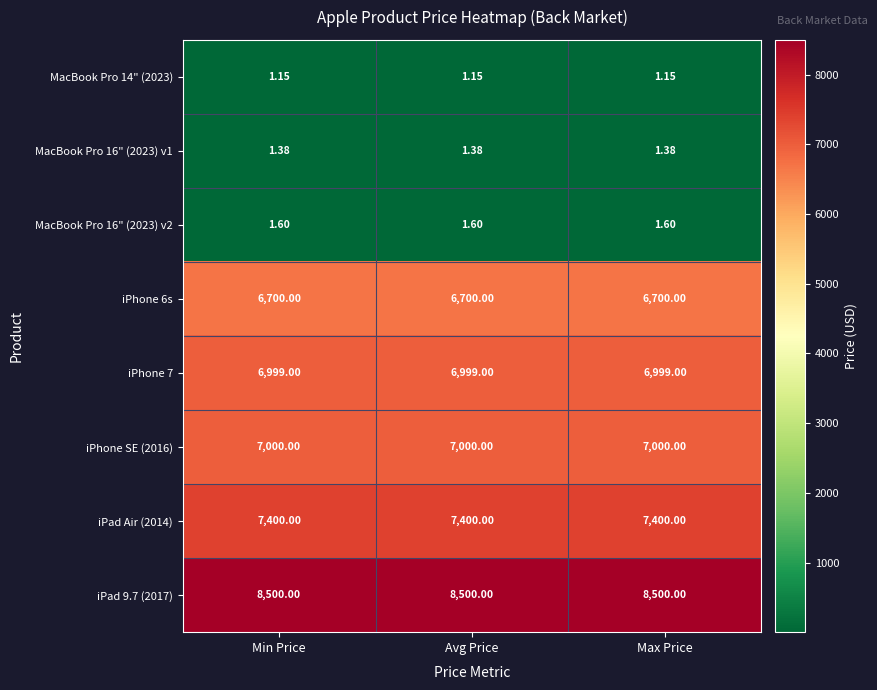

Is the value of MacBook Pro 16" (2023) v2 at Avg Price greater than the value of iPhone 6s at Min Price?

No